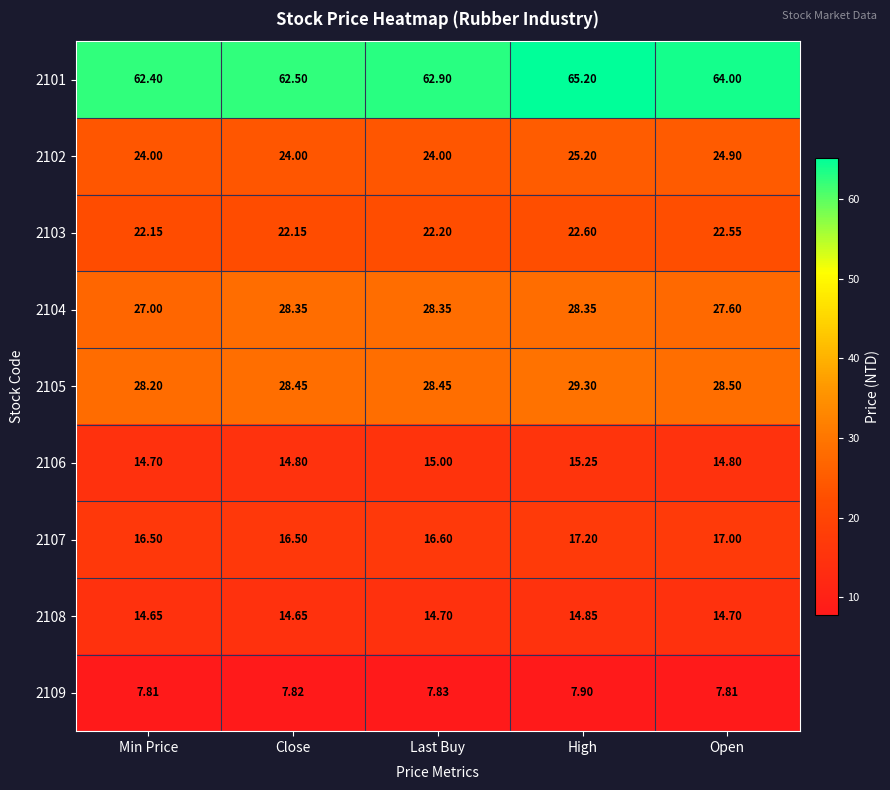

What is the minimum value shown in the chart?

7.8